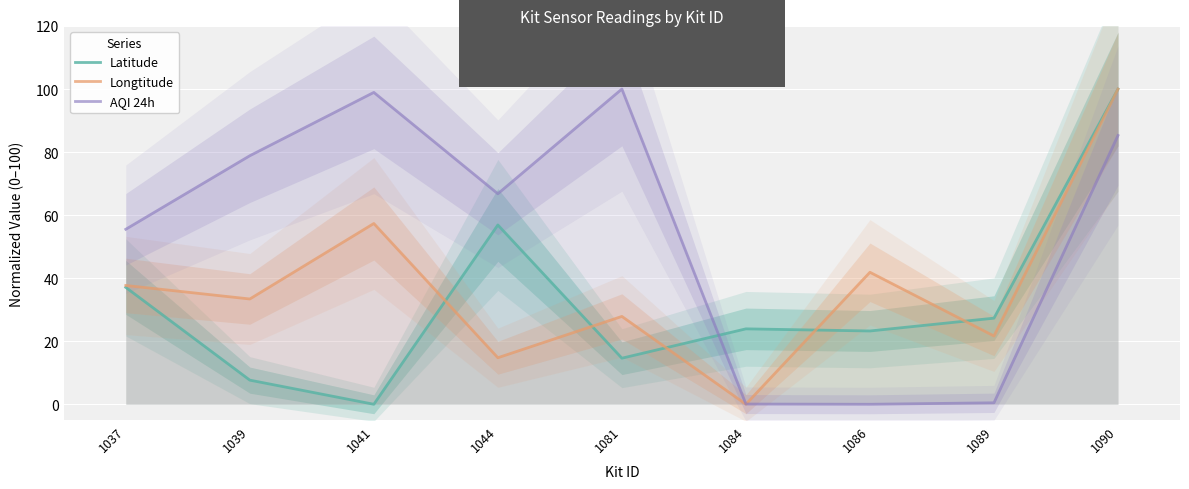

What is the difference between the Latitude values at 1084 and 1090?

76.1